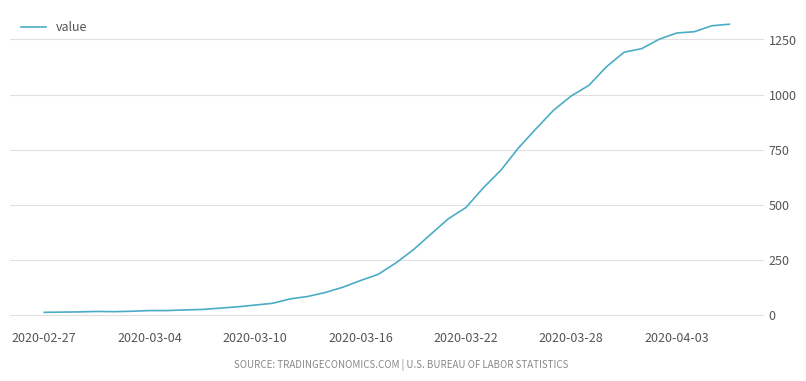

What is the maximum value shown in the chart?

1319